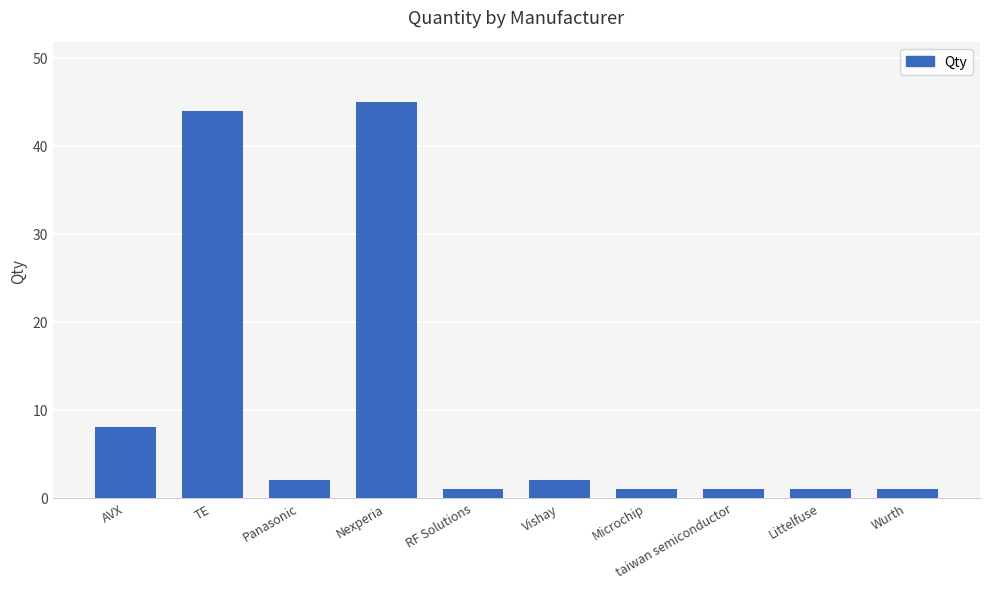

Which has a higher value, Nexperia or Wurth?

Nexperia